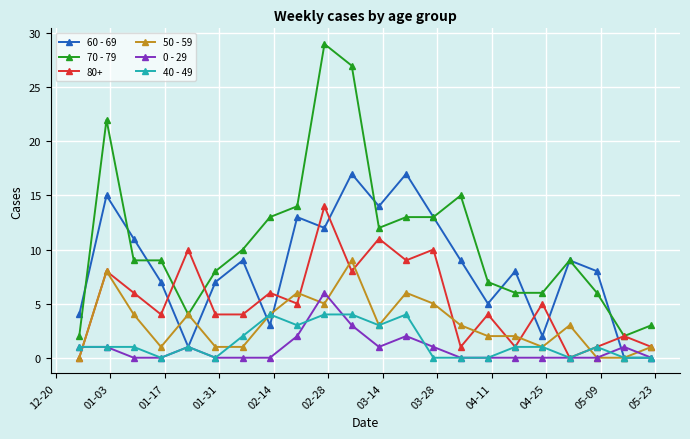

At how many categories does at least one series exceed 26?

2